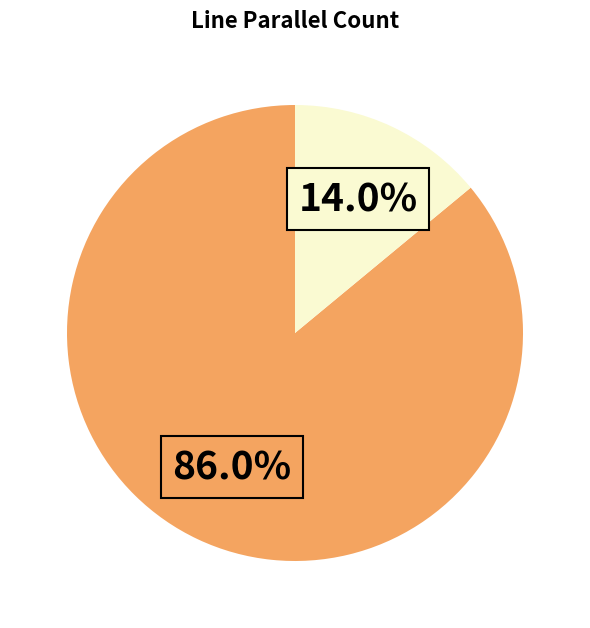

How many segments does this pie chart have?

2